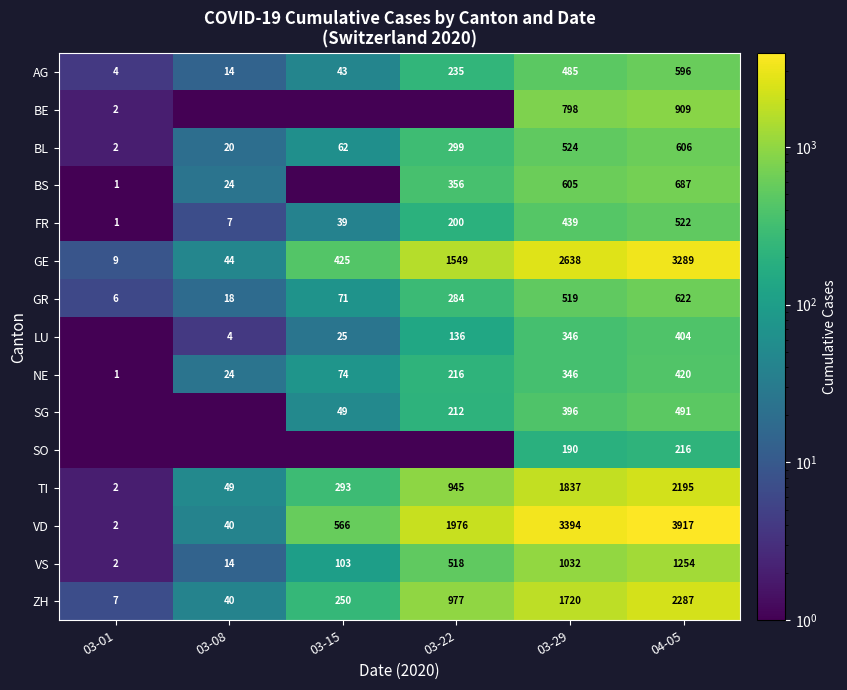

What is the spread (max minus min) of values at 04-05?

3701.0